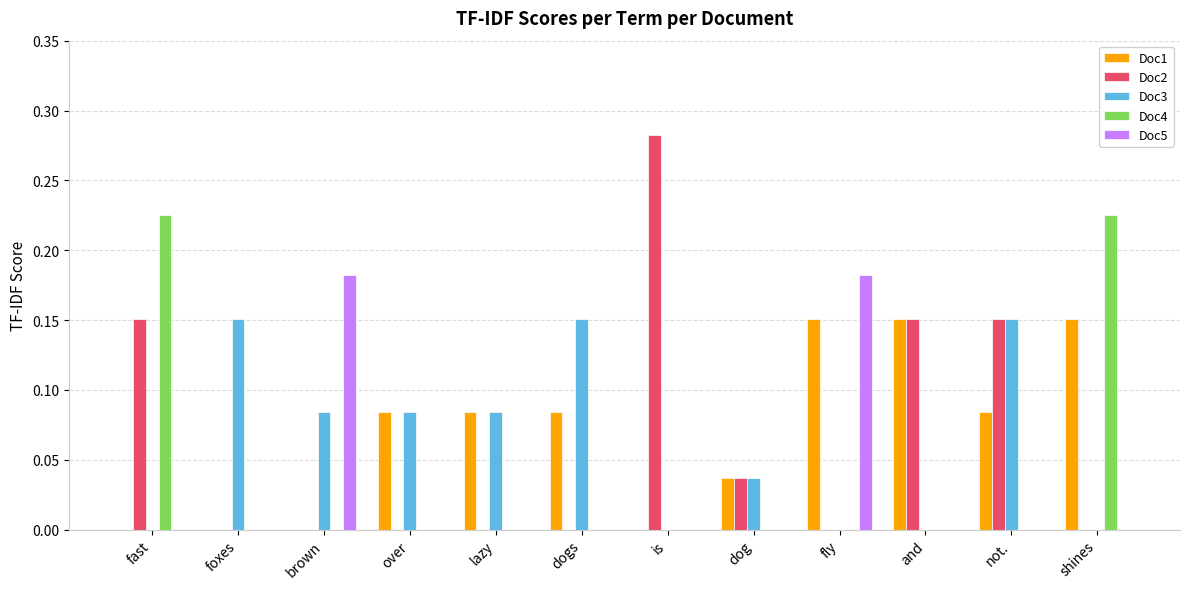

The value of Doc5 at foxes is 0.1. True or false?

False